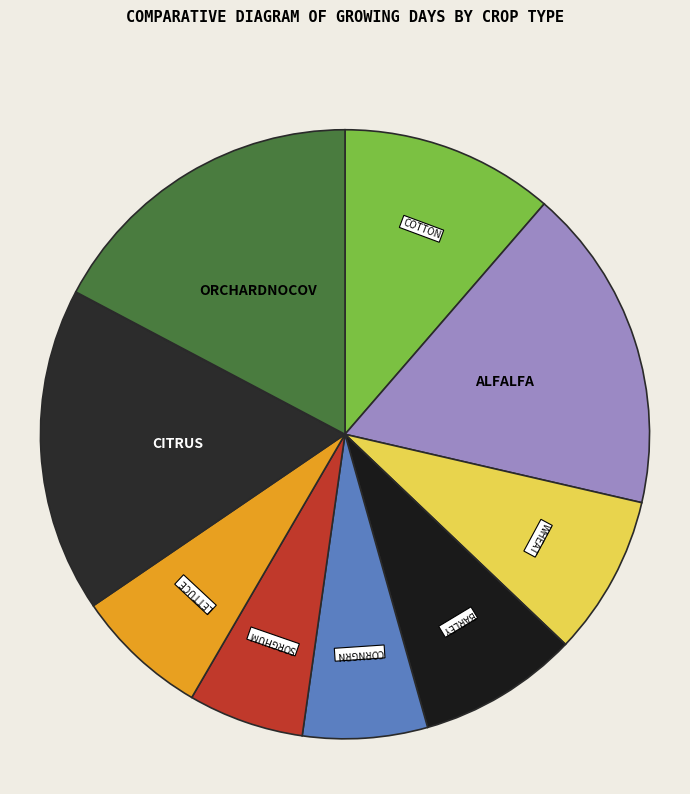

Is there a majority slice in this chart?

No